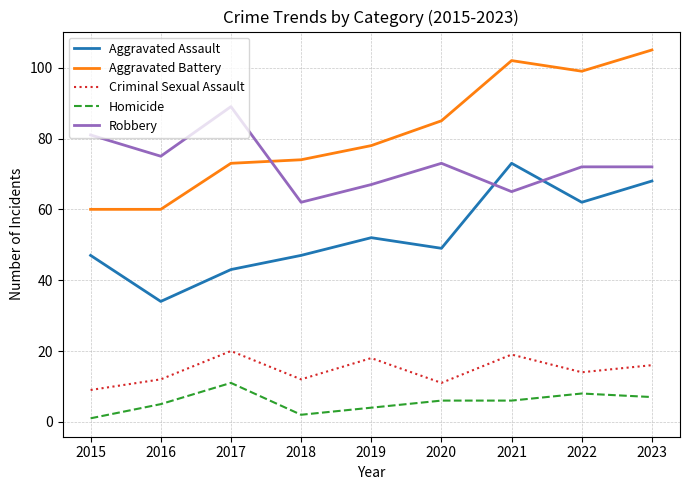

Reading left to right, what are all the values shown in this chart?

Aggravated Assault: 47	34	43	47	52	49	73	62	68
Aggravated Battery: 60	60	73	74	78	85	102	99	105
Criminal Sexual Assault: 9	12	20	12	18	11	19	14	16
Homicide: 1	5	11	2	4	6	6	8	7
Robbery: 81	75	89	62	67	73	65	72	72